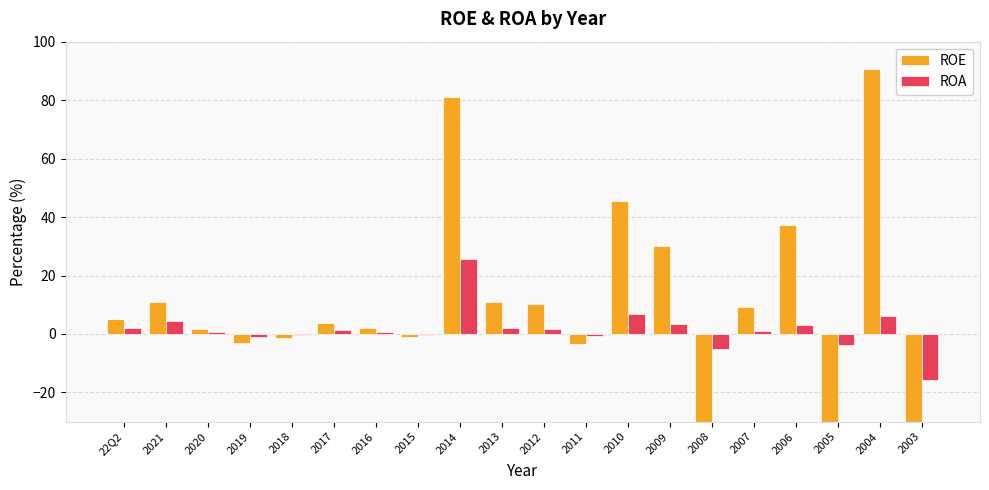

Is it true that ROE equals 78.9 at 2010?

False